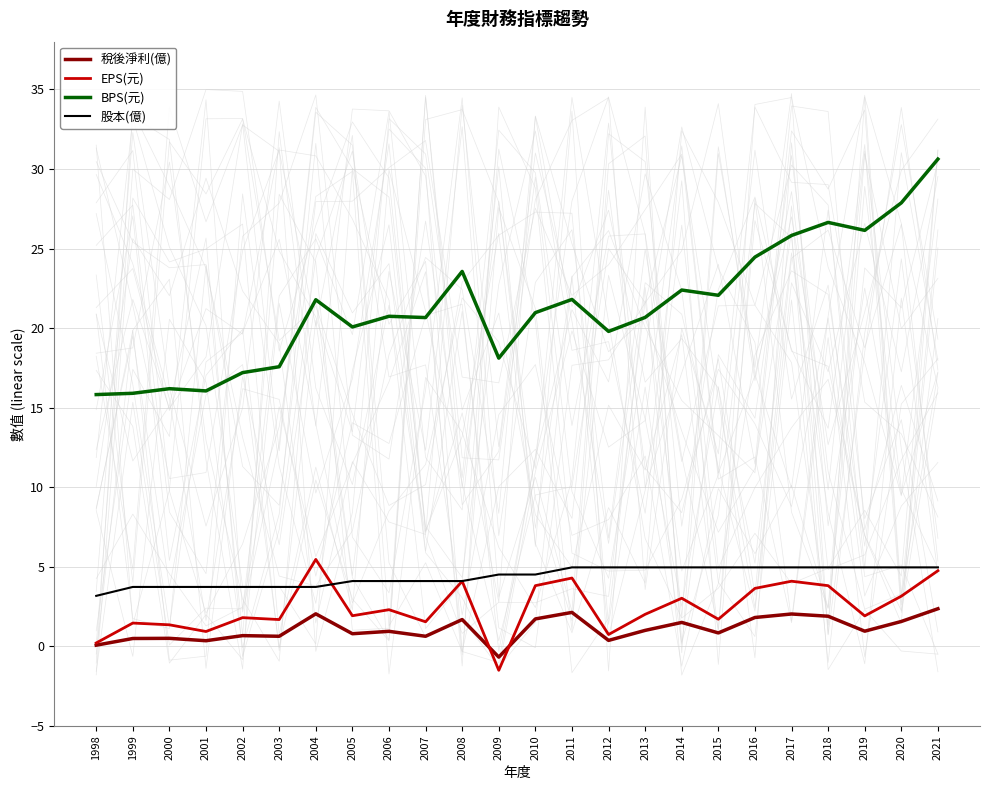

Which series has the largest total across all categories?

BPS(元)